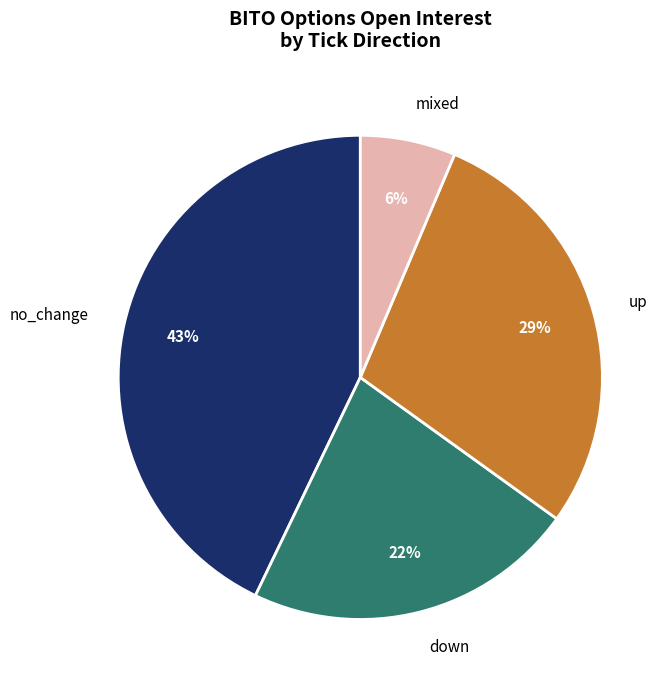

How many segments does this pie chart have?

4